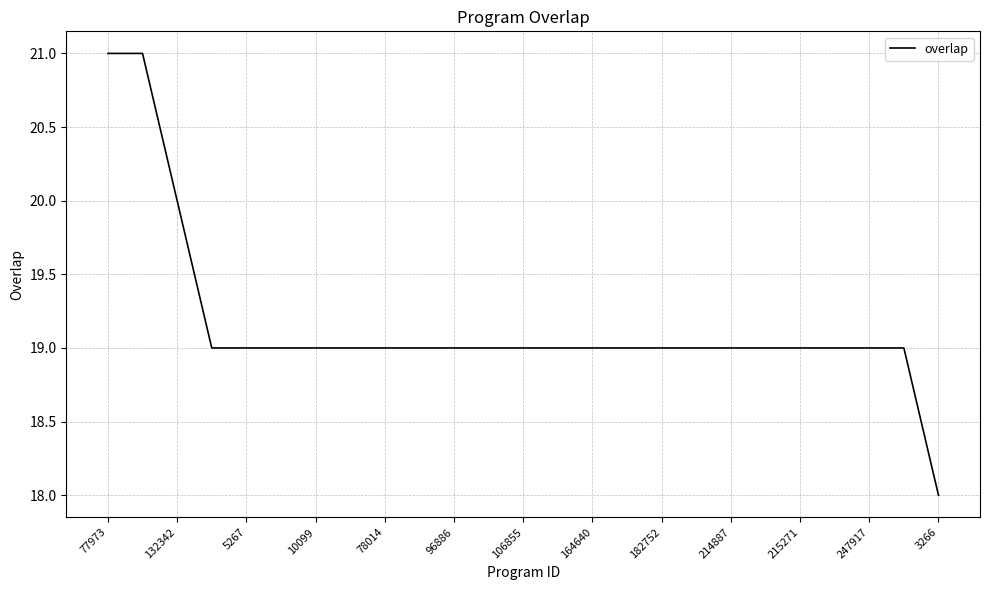

Is this an area chart (filled region under the line)?

No